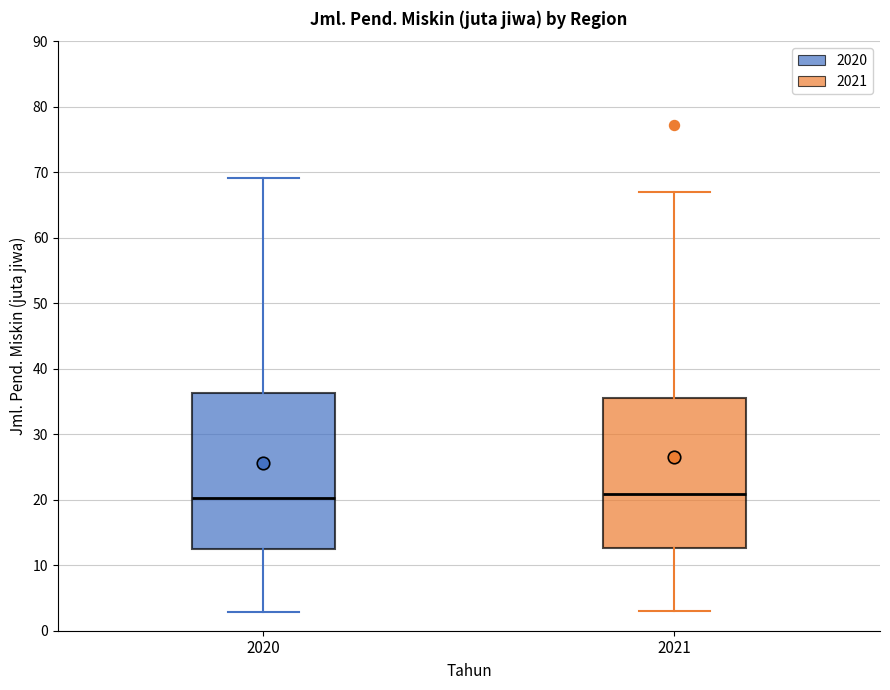

Where is the lower edge of the box at x = 2021 on the y-axis? The values are not printed on the chart, so give them approximately, as read against the axis.

13